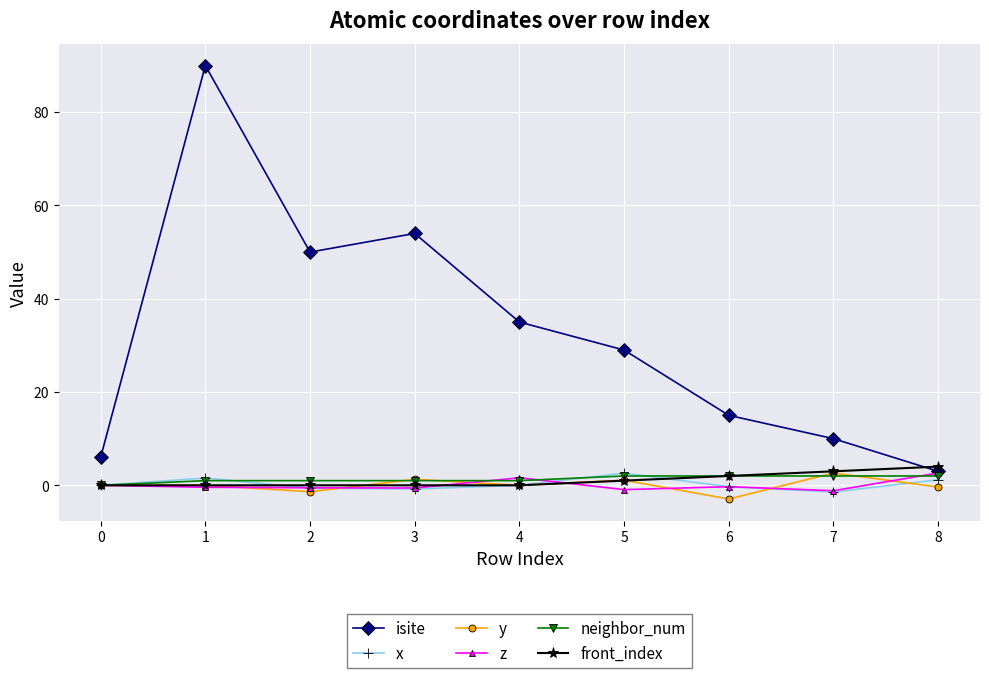

Which series has the largest total across all categories?

isite